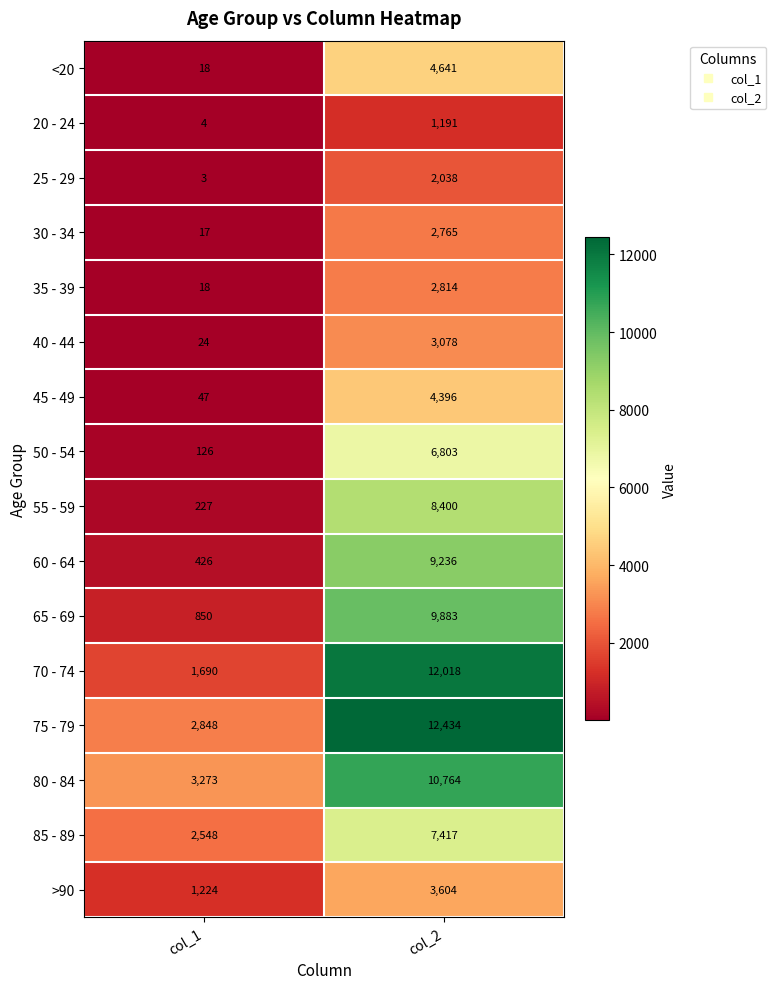

At which category is the sum across all series the highest?

col_2